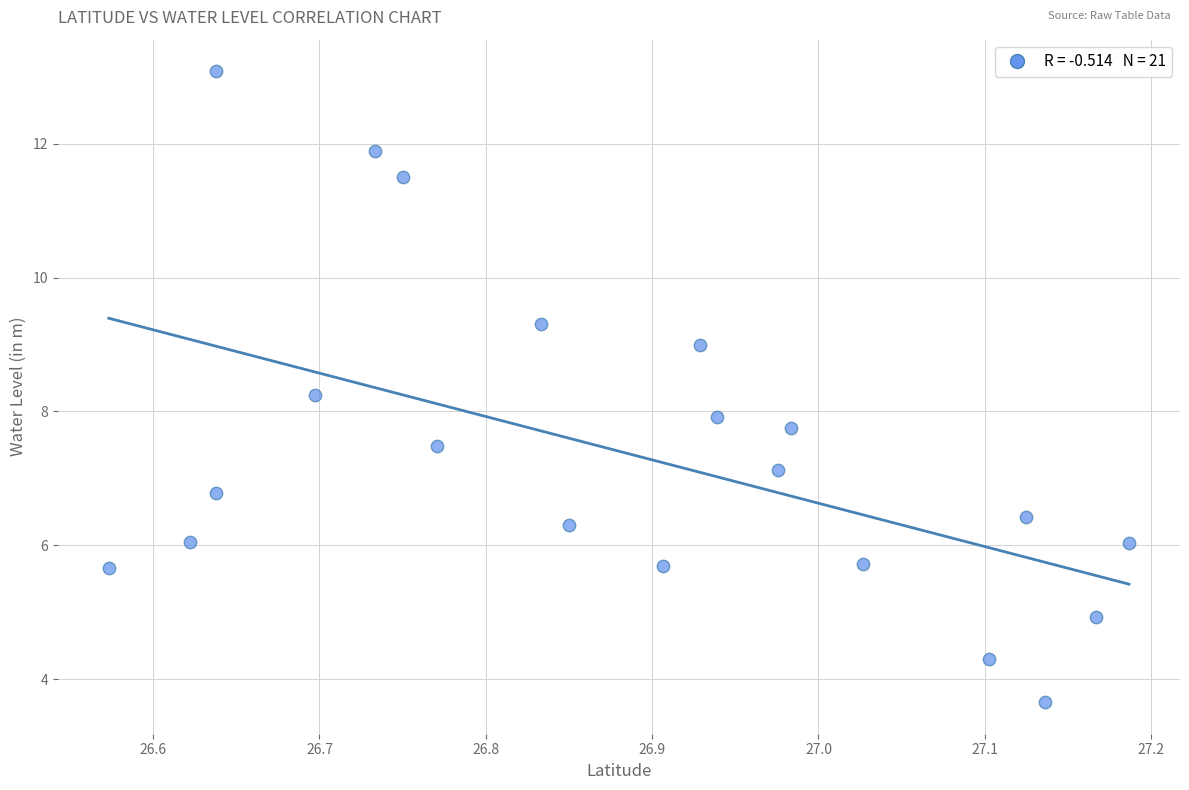

What is the range of Y values (max minus min)?

9.4